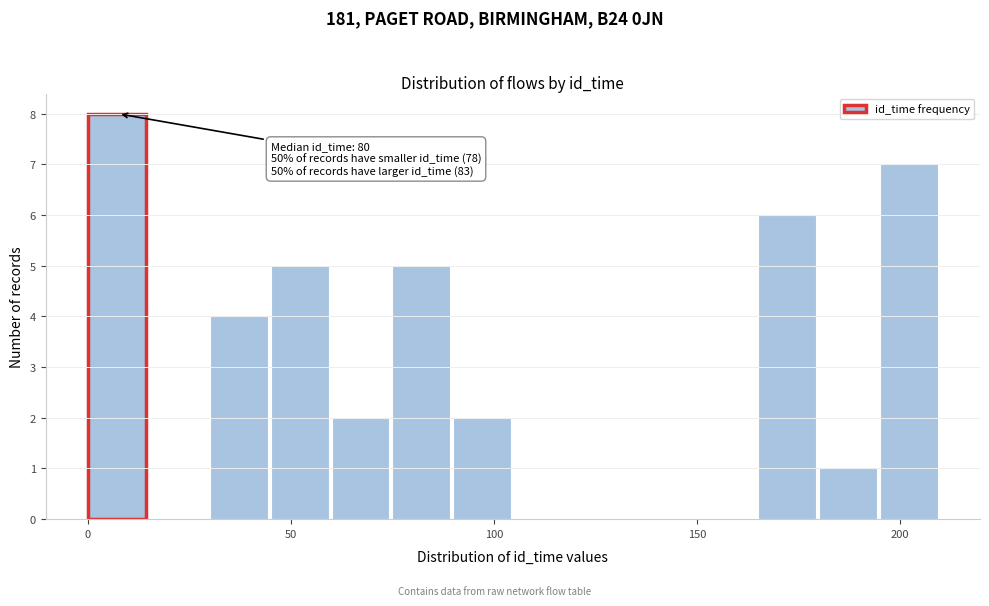

Around what value on the x-axis is the tallest bar? Give the approximate position of its centre, as read against the axis.

5